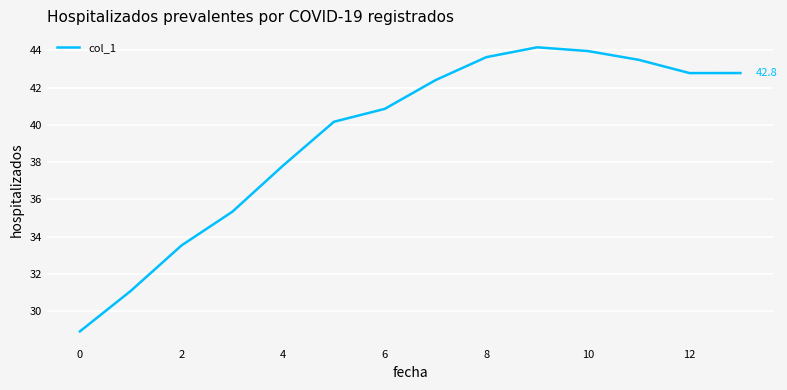

What is the difference between the maximum and minimum values?

15.3